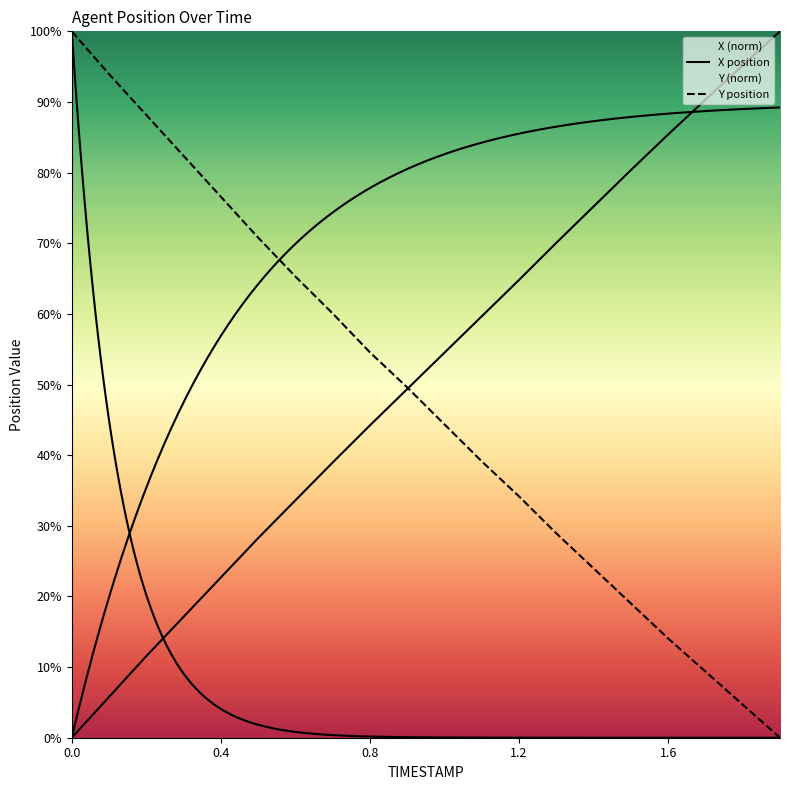

What is the value of the X point at the 8th from the left?

39.0